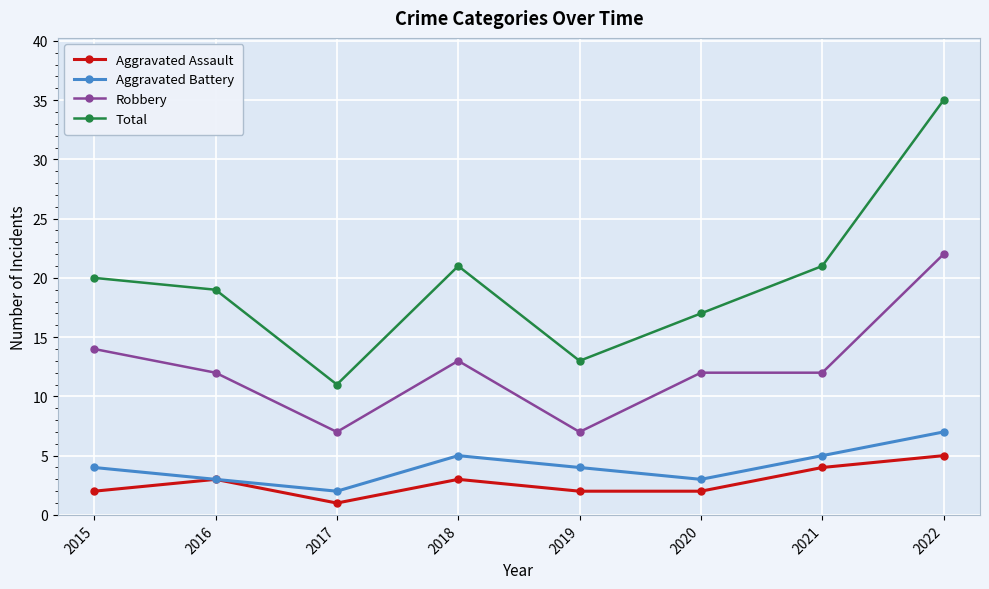

What are all the series names shown in the legend?

Aggravated Assault, Aggravated Battery, Robbery, Total